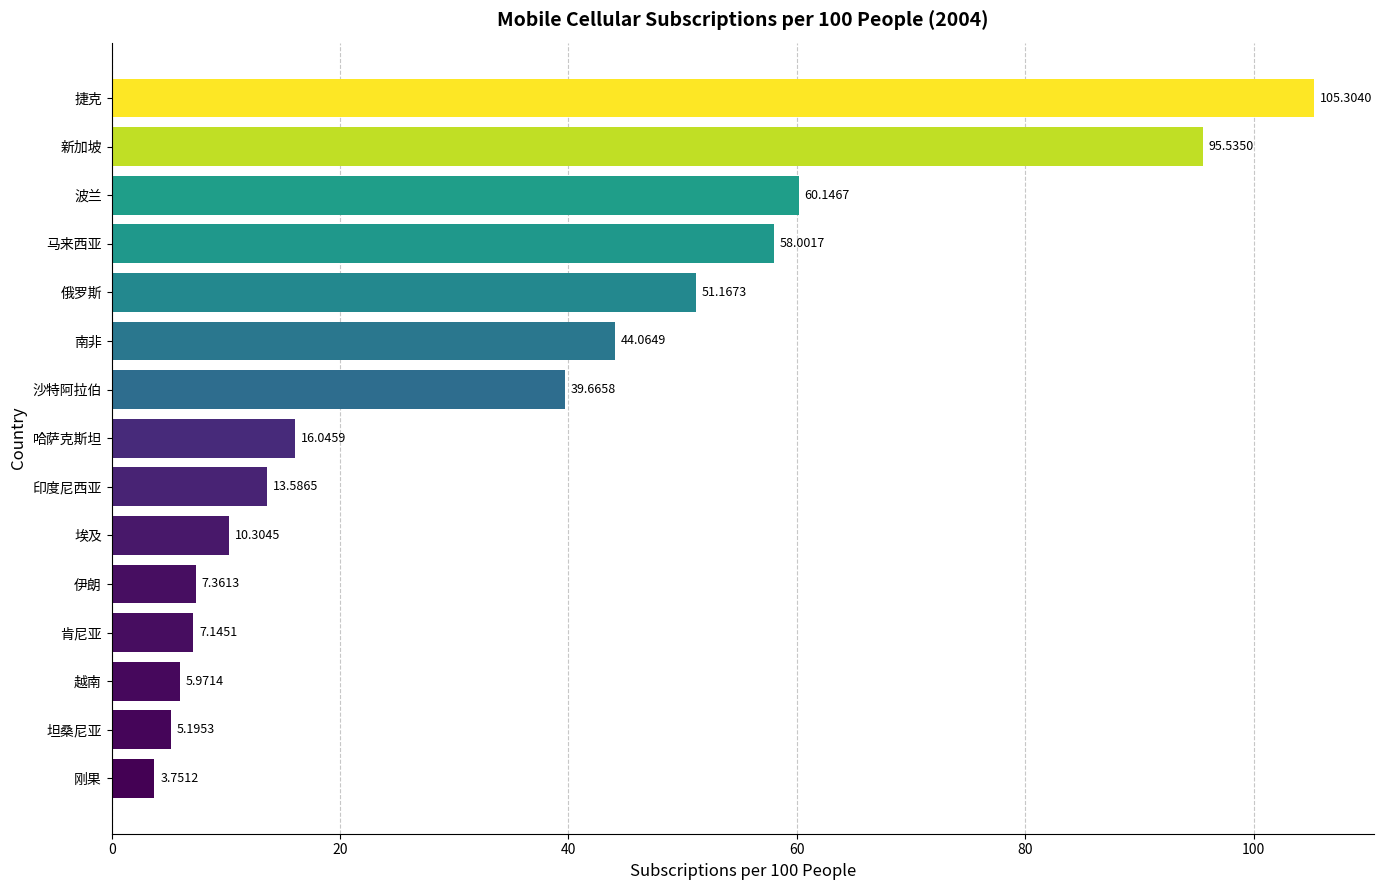

List the labels in order of value, largest first.

捷克, 新加坡, 波兰, 马来西亚, 俄罗斯, 南非, 沙特阿拉伯, 哈萨克斯坦, 印度尼西亚, 埃及, 伊朗, 肯尼亚, 越南, 坦桑尼亚, 刚果